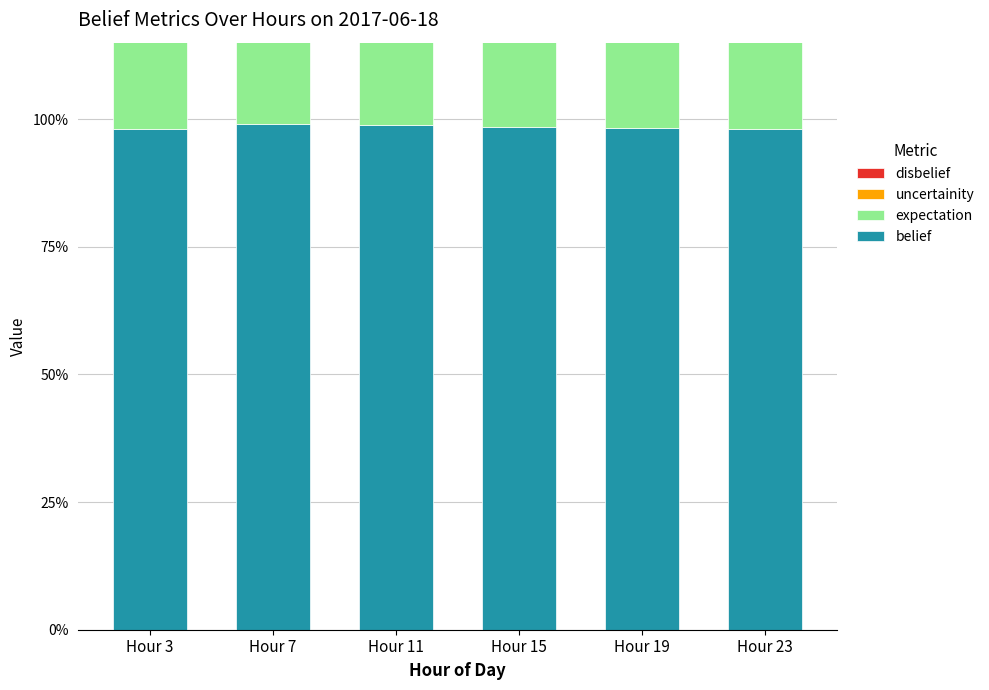

Which category has the highest value in the uncertainity series?

Hour 23